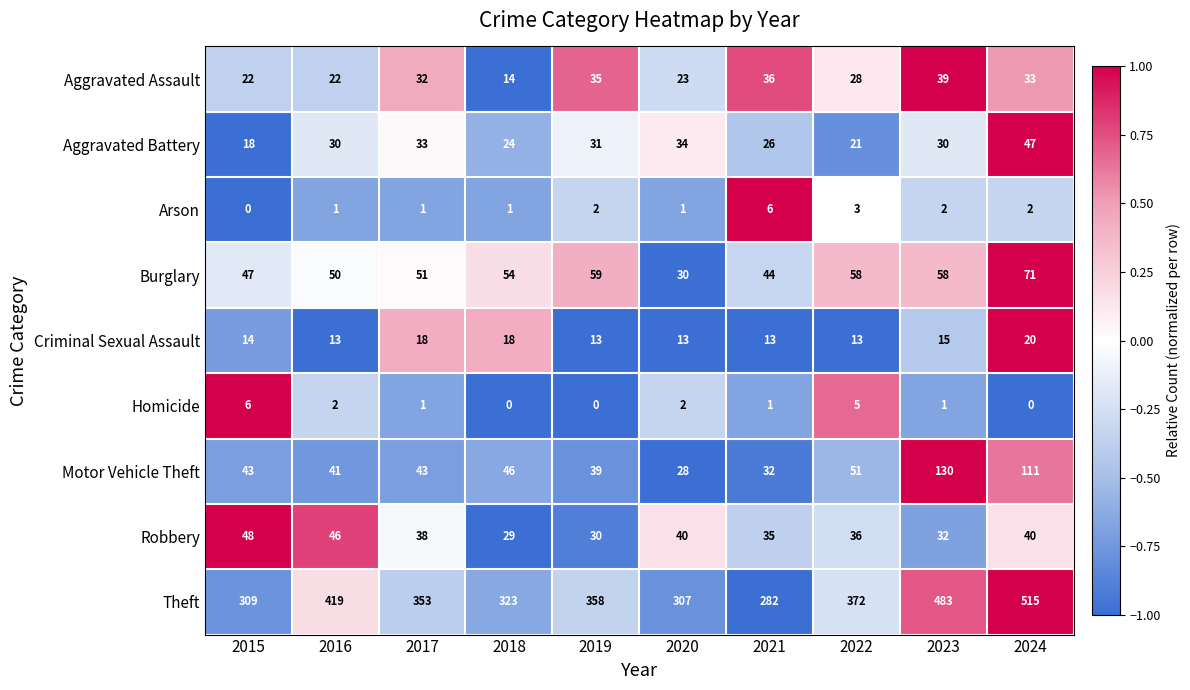

At how many categories does at least one series exceed 269?

10